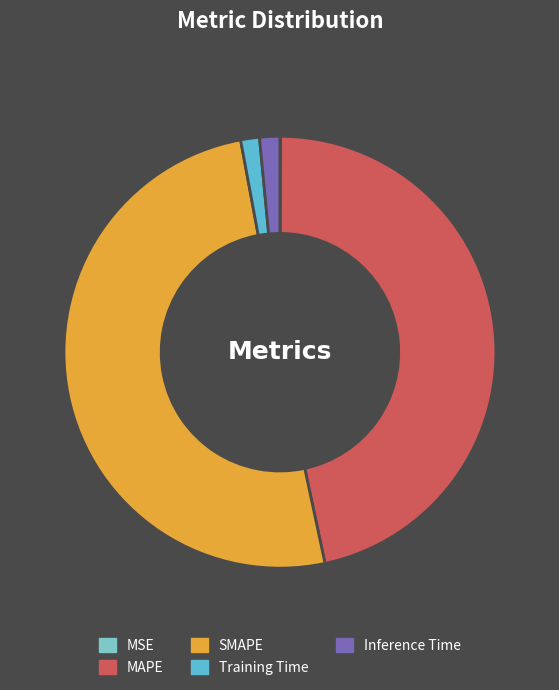

Does MSE represent more than half of the total?

No